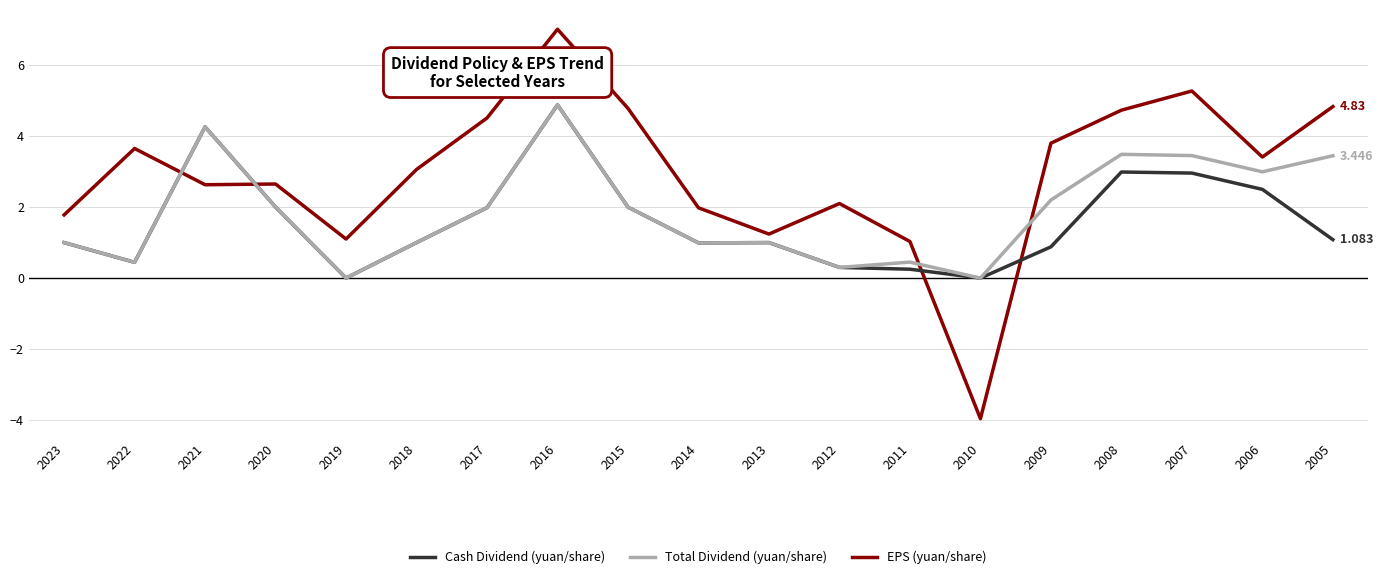

At which category does Cash Dividend (yuan/share) reach its first local peak?

2021